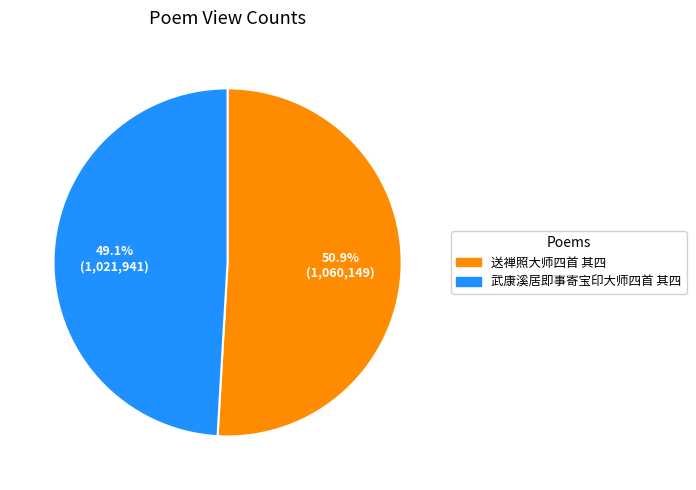

Which category has the smallest portion of the pie?

武康溪居即事寄宝印大师四首 其四